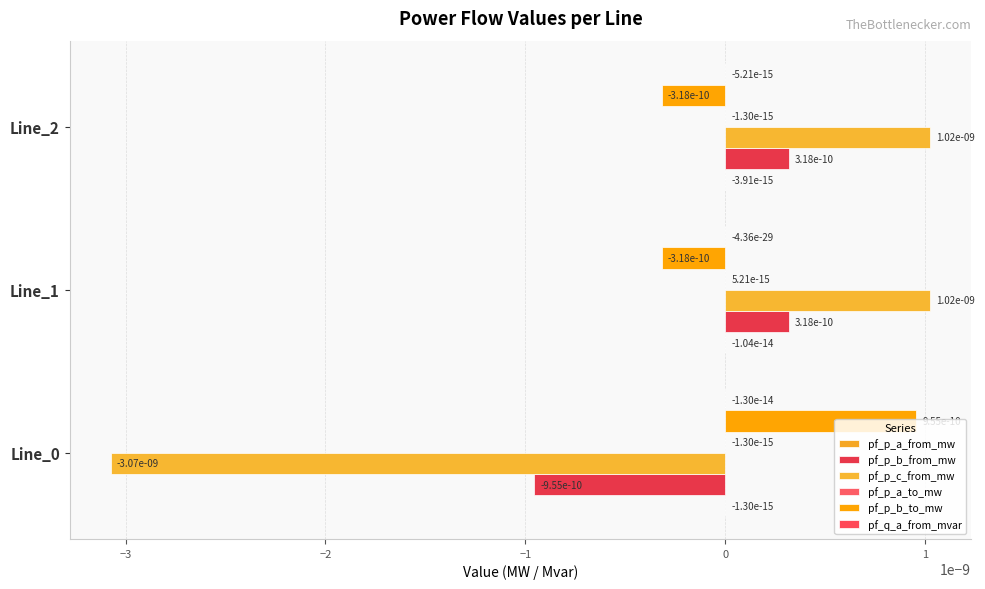

At how many categories does at least one series exceed 0?

3